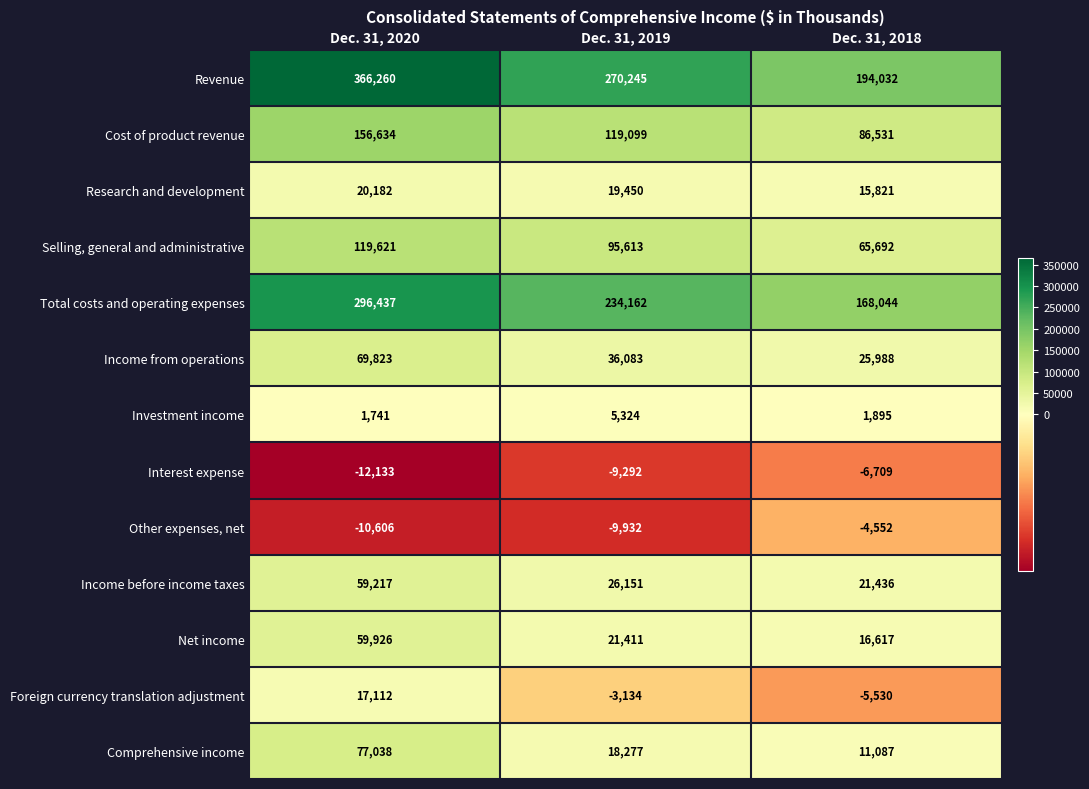

How many Income before income taxes values are between 21436 and 59217?

3